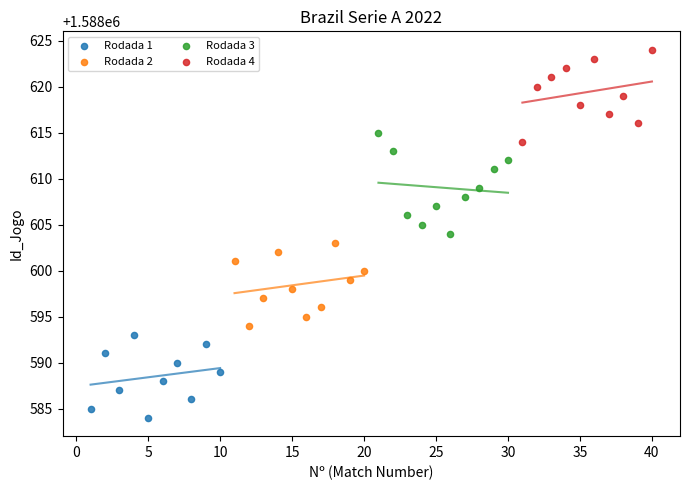

Which series contains the lowest Y value?

Rodada 1